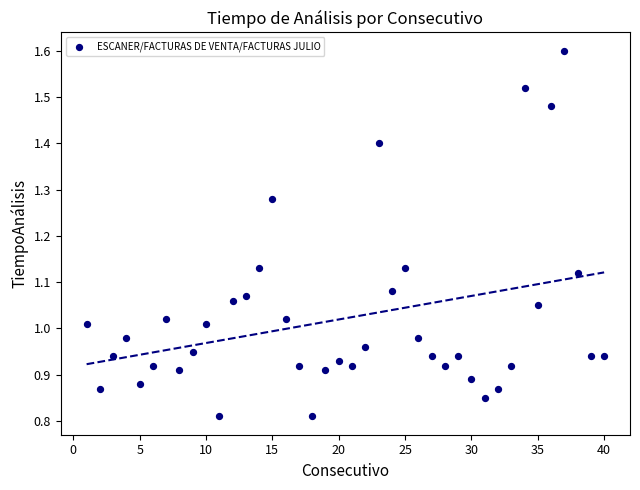

What is the range of X values (max minus min)?

39.0